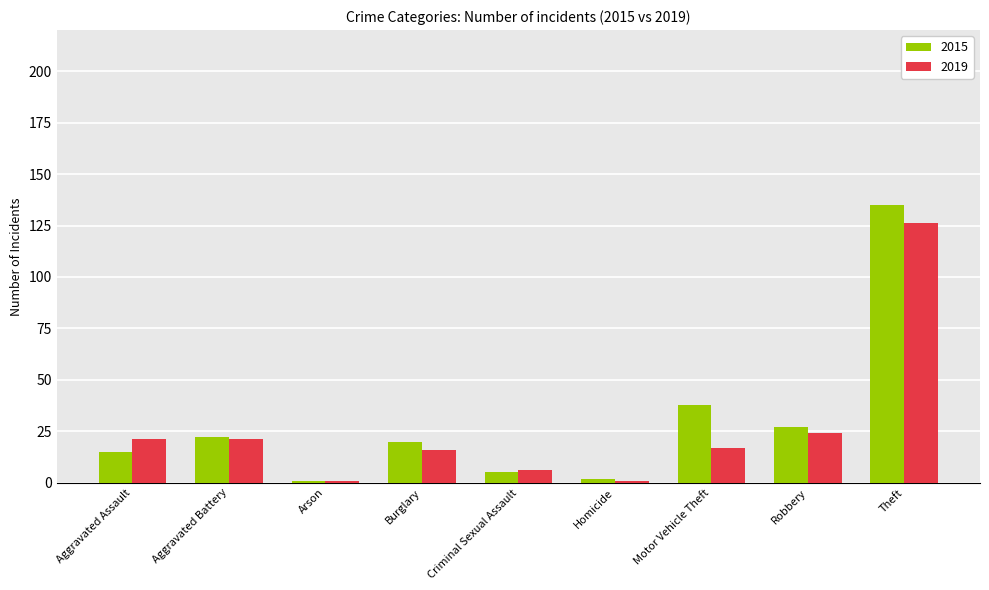

At which category is the sum across all series the highest?

Theft